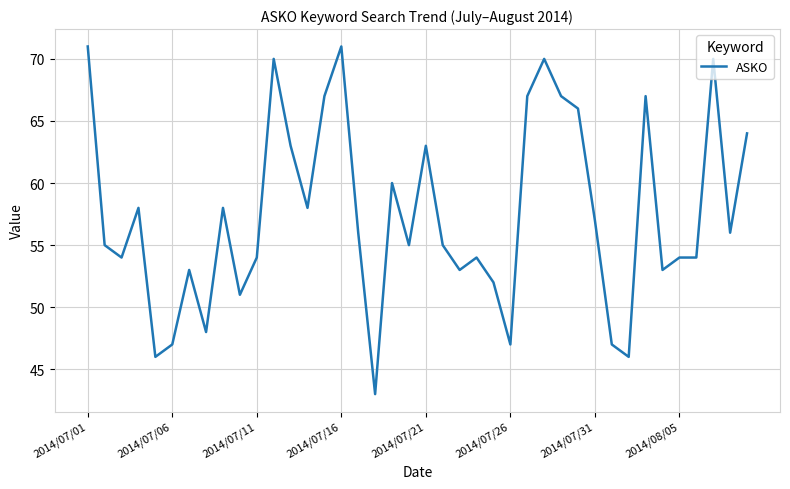

What is the difference between the maximum and minimum values?

28